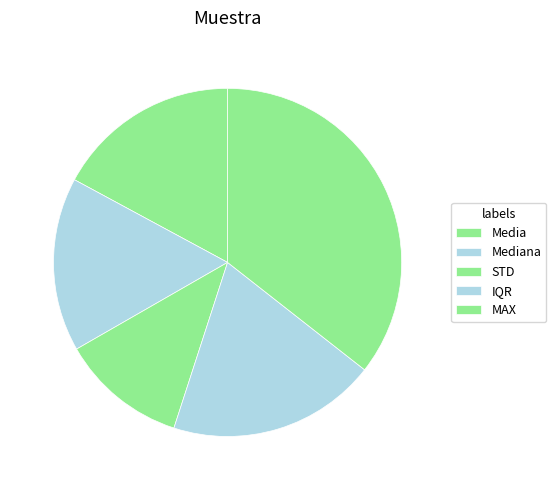

Count the number of slices in the pie.

5